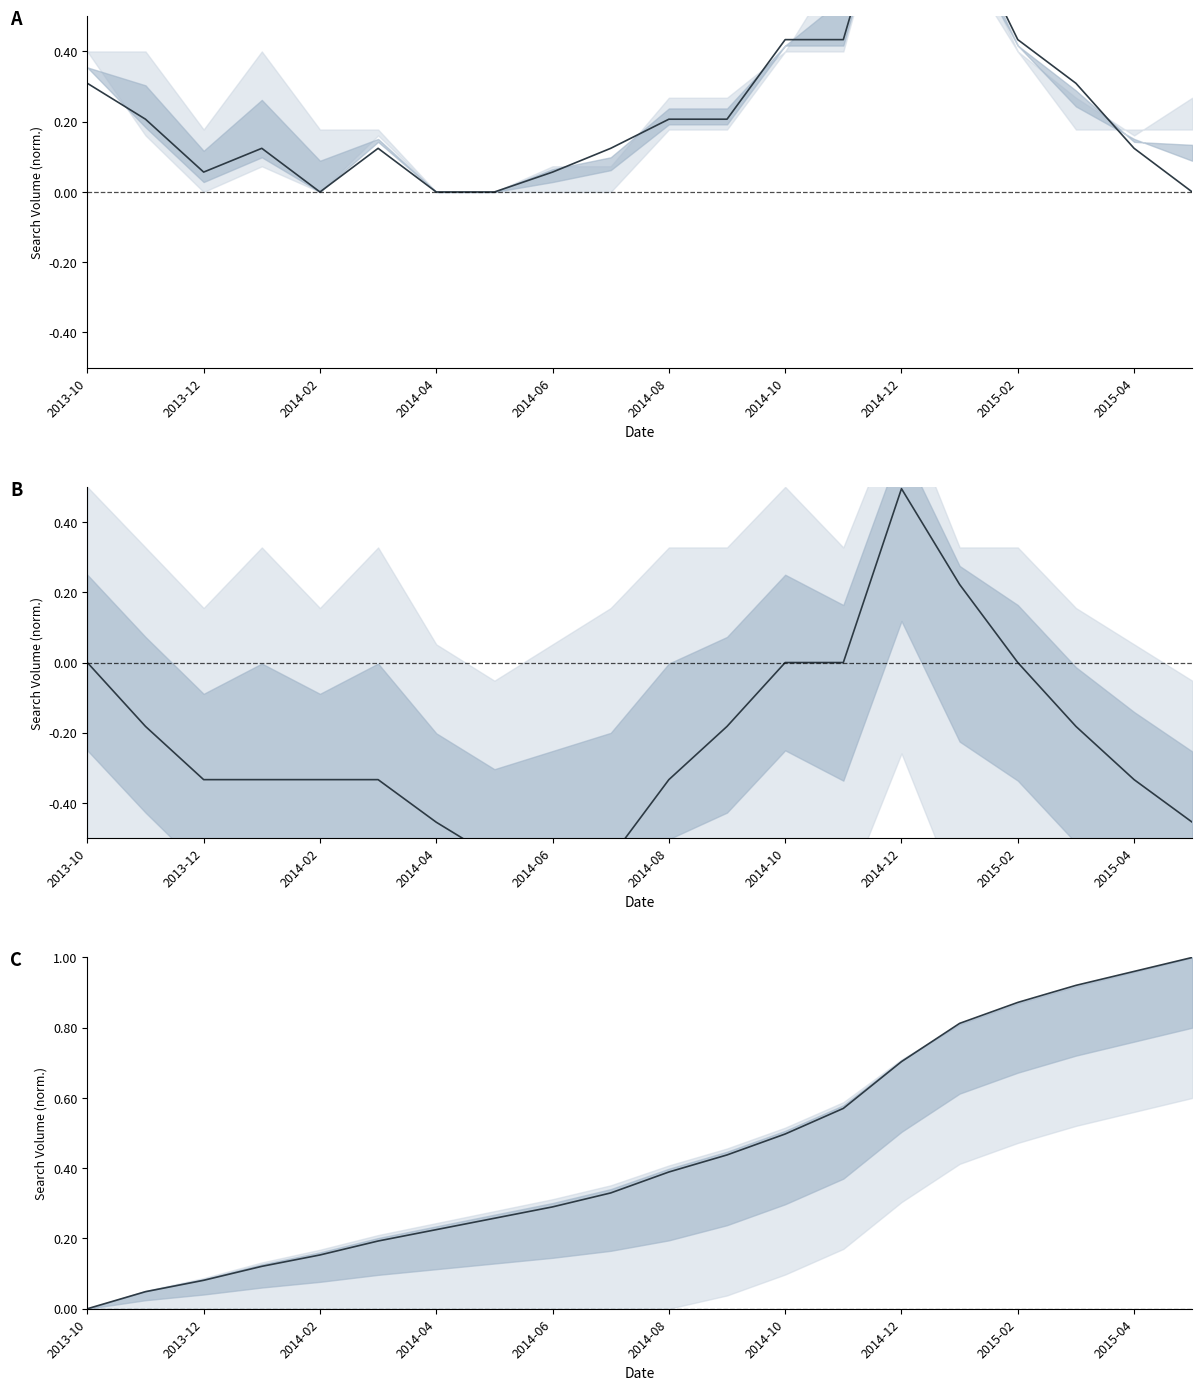

Does the chart display data point markers on the line(s)?

No